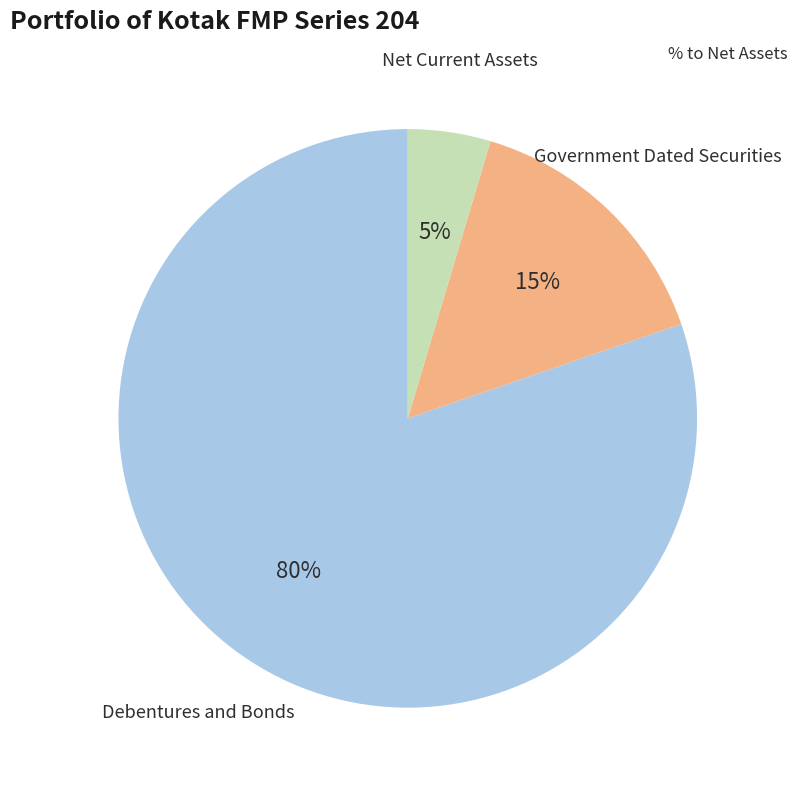

To the nearest percent, what is the average slice percentage?

33%